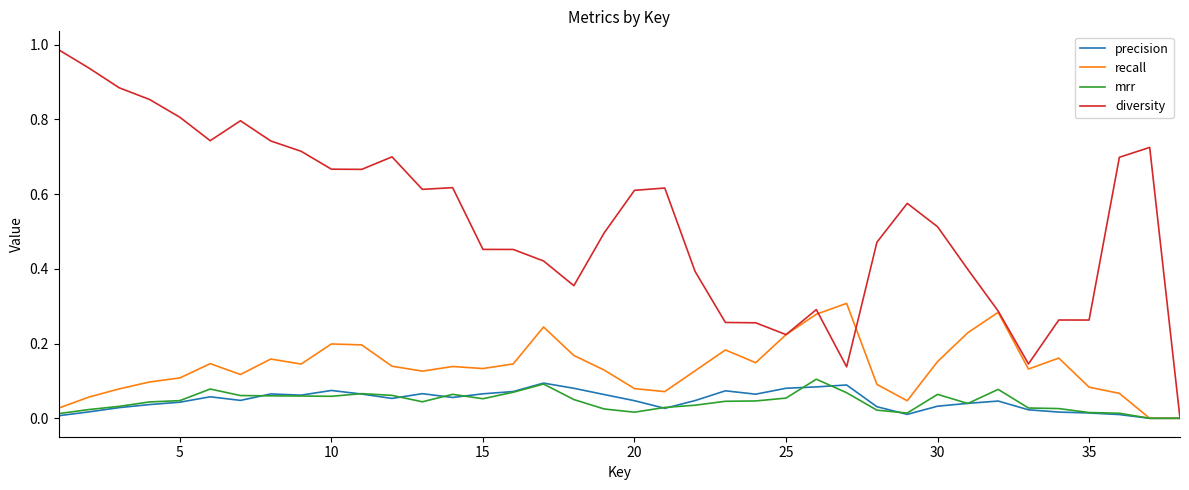

Which series has the largest total across all categories?

diversity